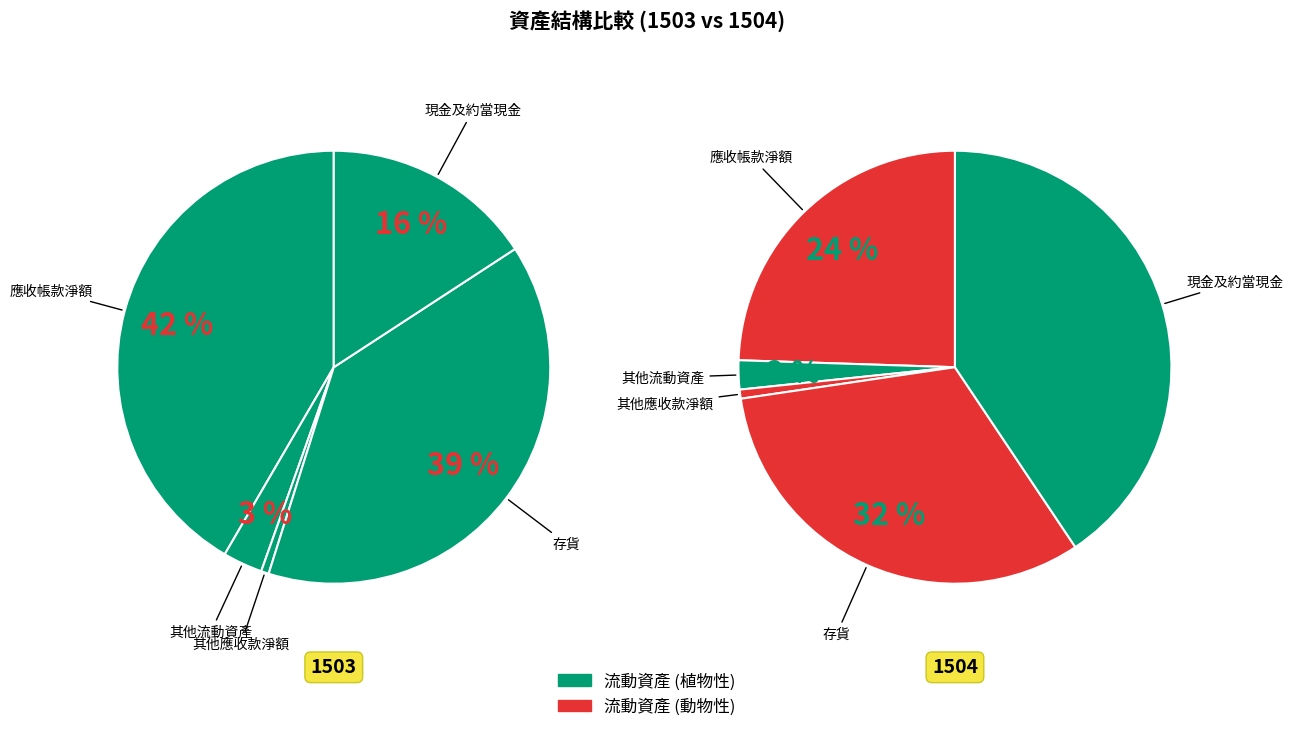

To the nearest percent, what percentage of the pie is values_1504?

42%